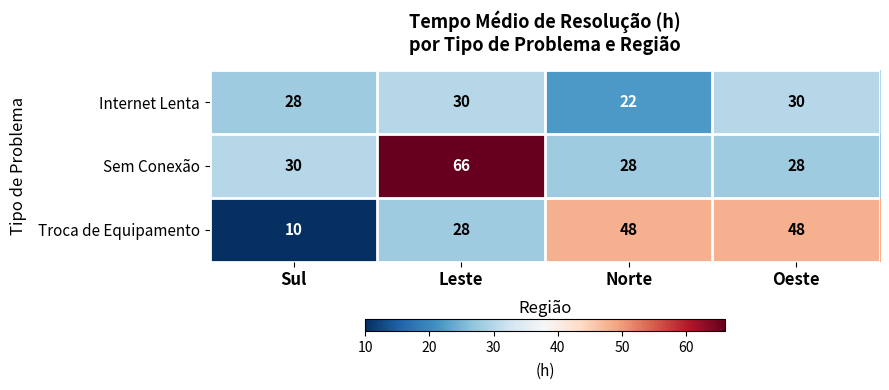

Rank the series by their maximum value, from highest to lowest.

Sem Conexão, Troca de Equipamento, Internet Lenta